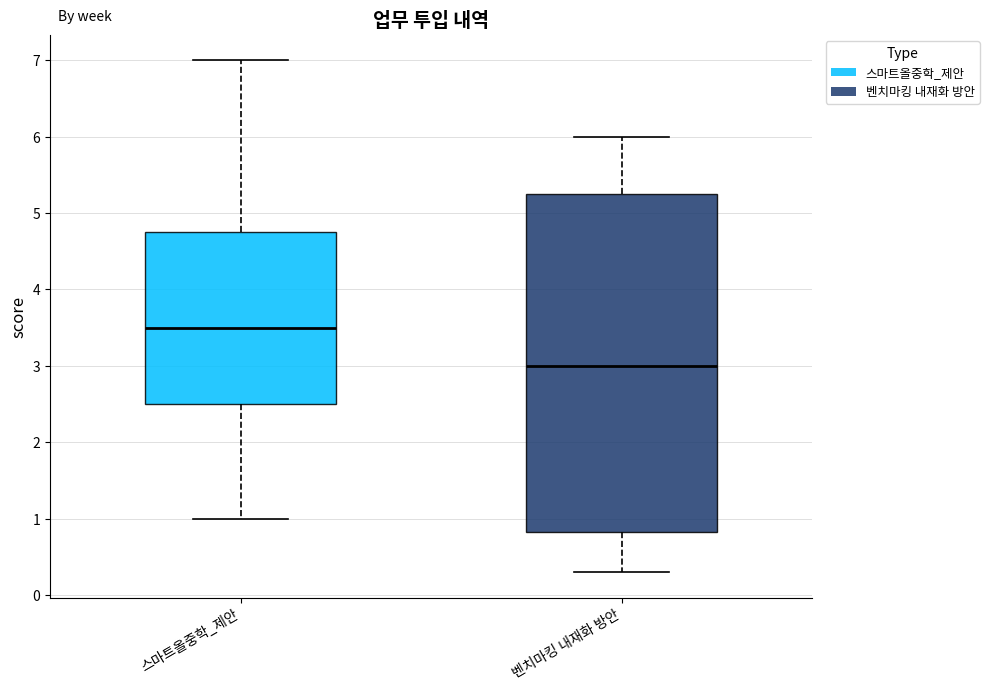

Which box is the tallest, from its lower edge to its upper edge?

벤치마킹 내재화 방안